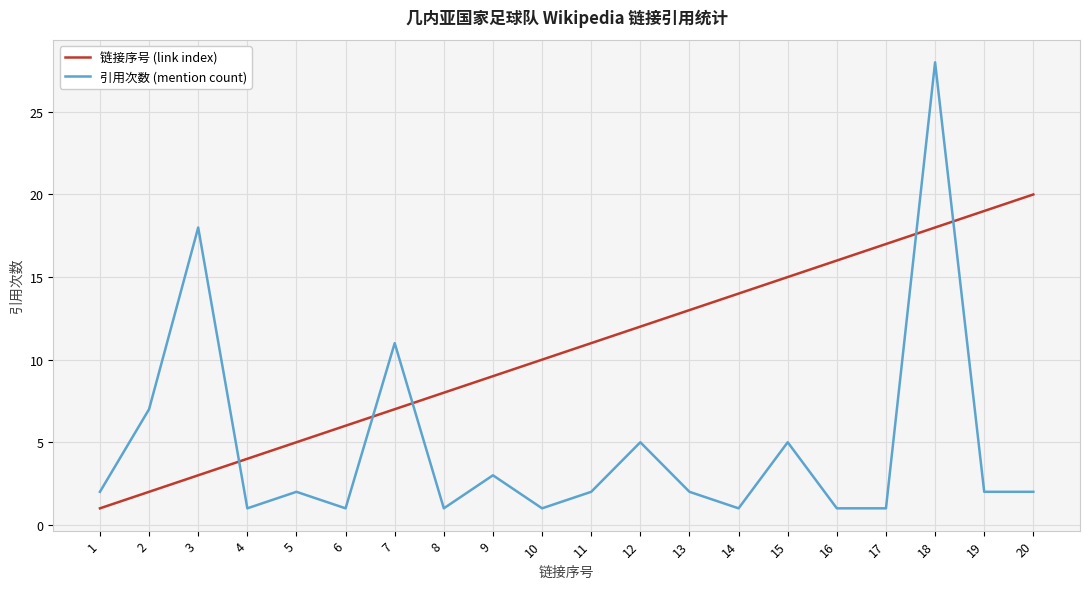

At which category is the sum across all series the highest?

18